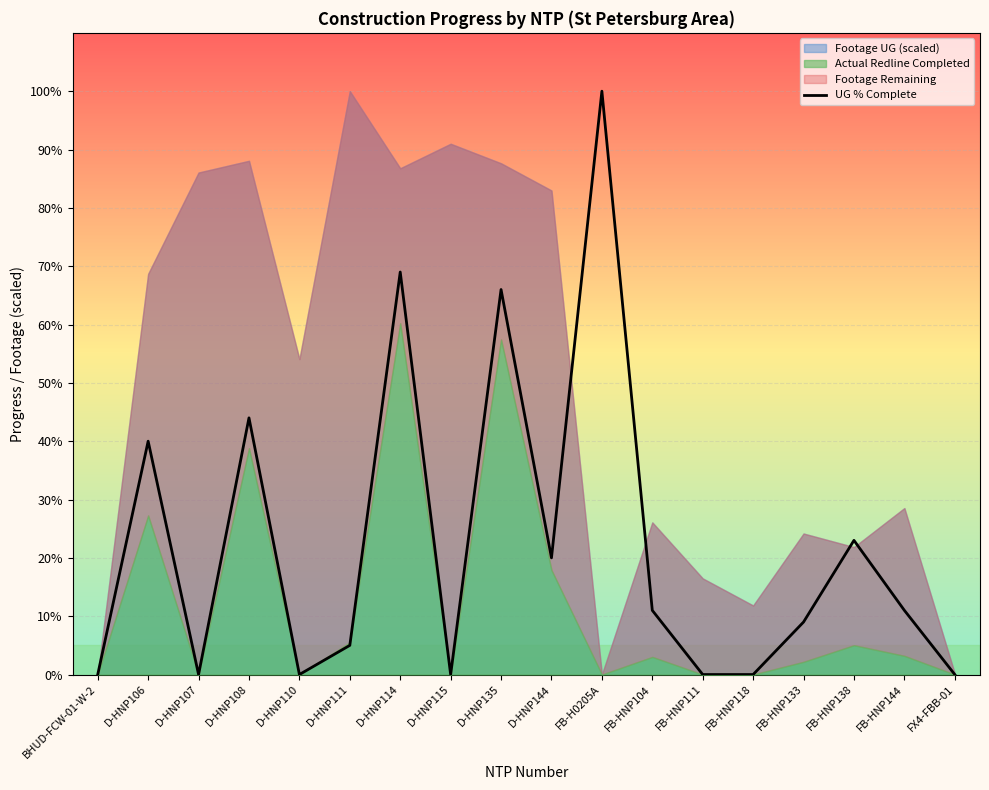

Does the chart display data point markers on the line(s)?

No